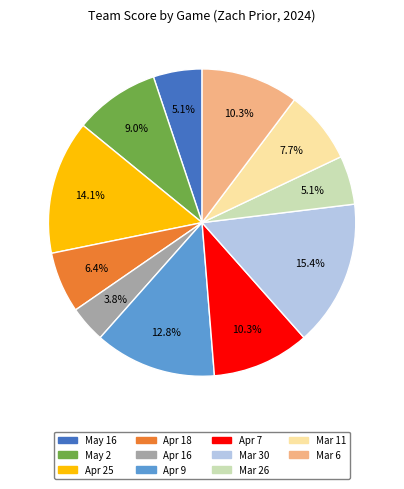

Is there any slice that represents more than half of the pie?

No